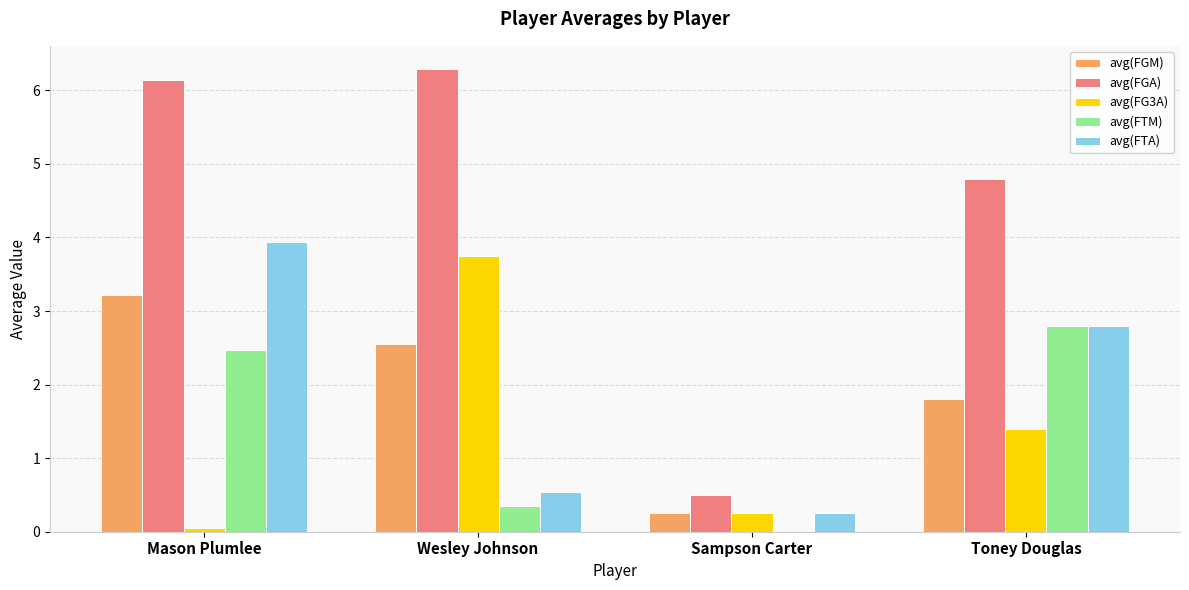

What is the approximate value of avg(FG3A) at Toney Douglas?

1.4